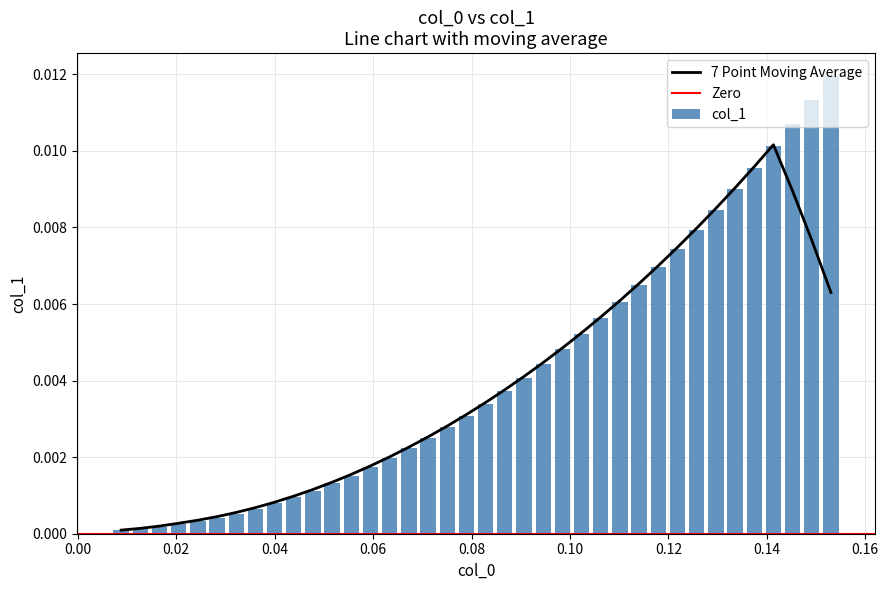

What position from the left is 0.0906641?

22